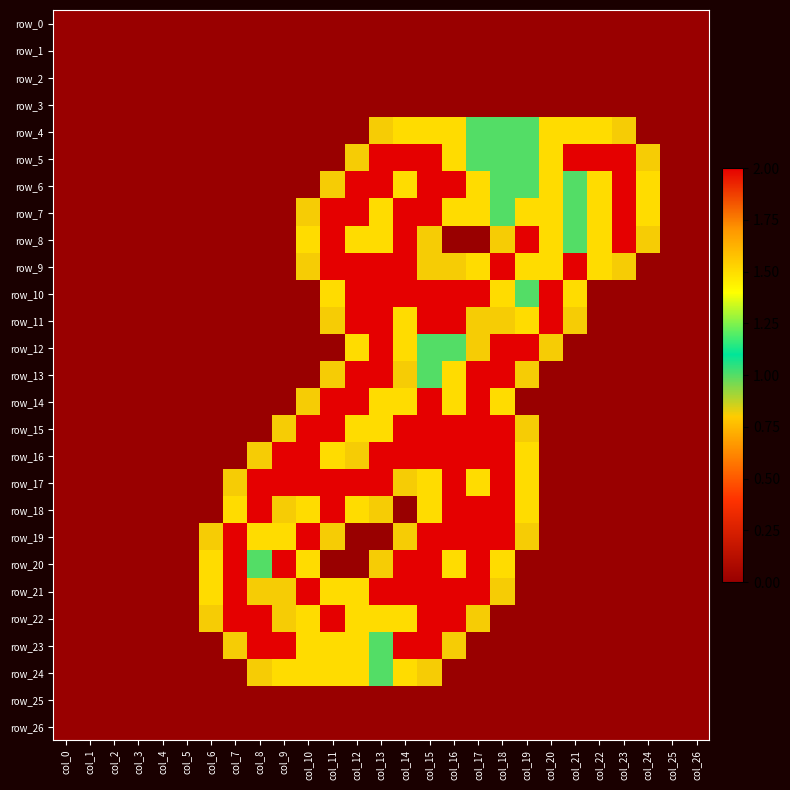

What is the average value of the row_11 series?

0.6